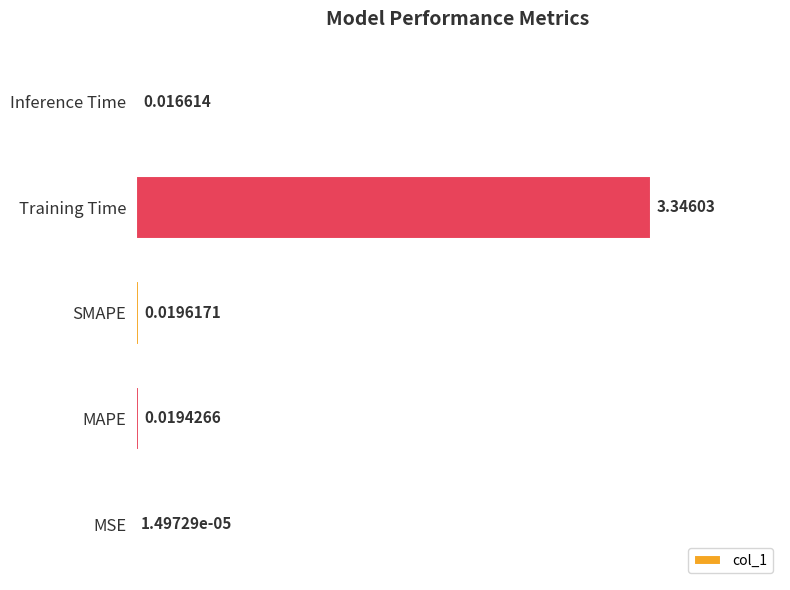

How many data points does each series have?

5